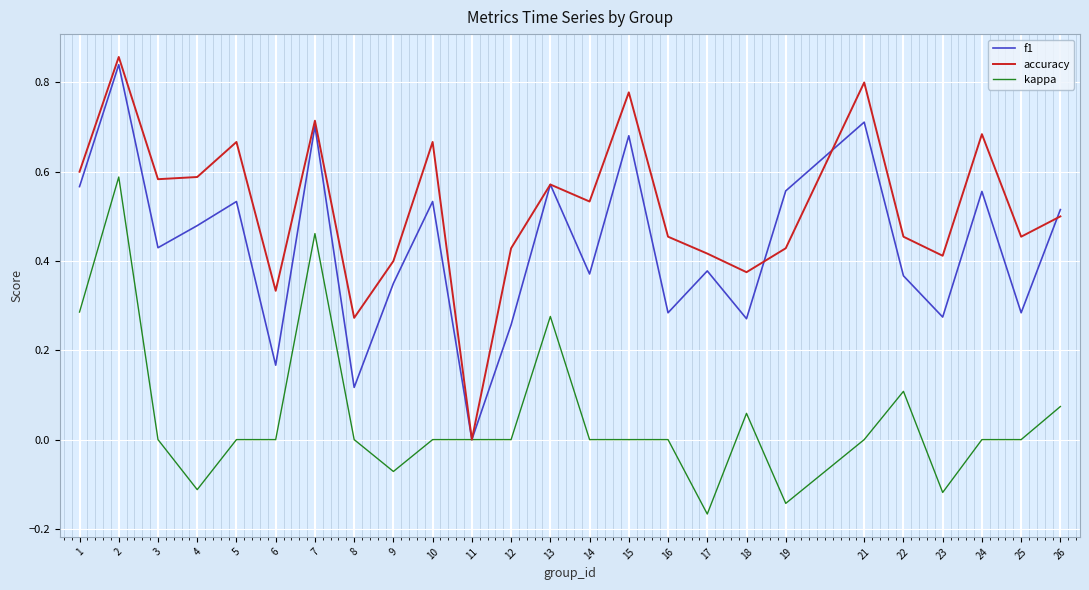

Which category has the highest value in the accuracy series?

2